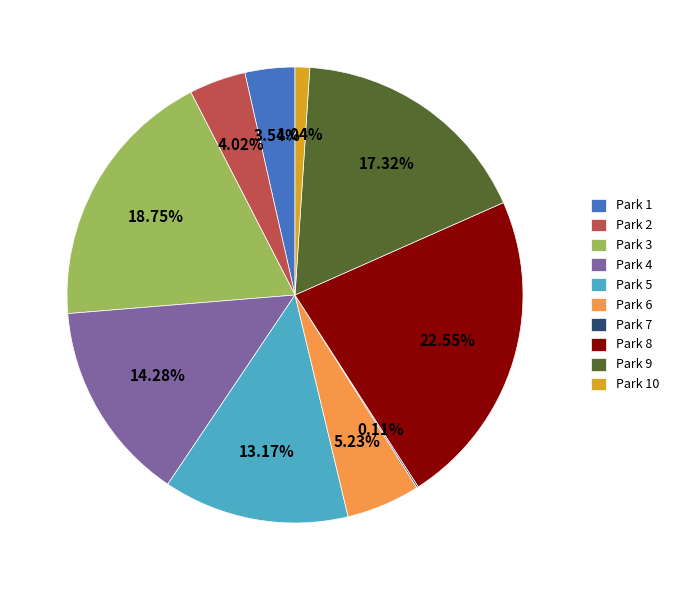

Is there any slice that represents more than half of the pie?

No